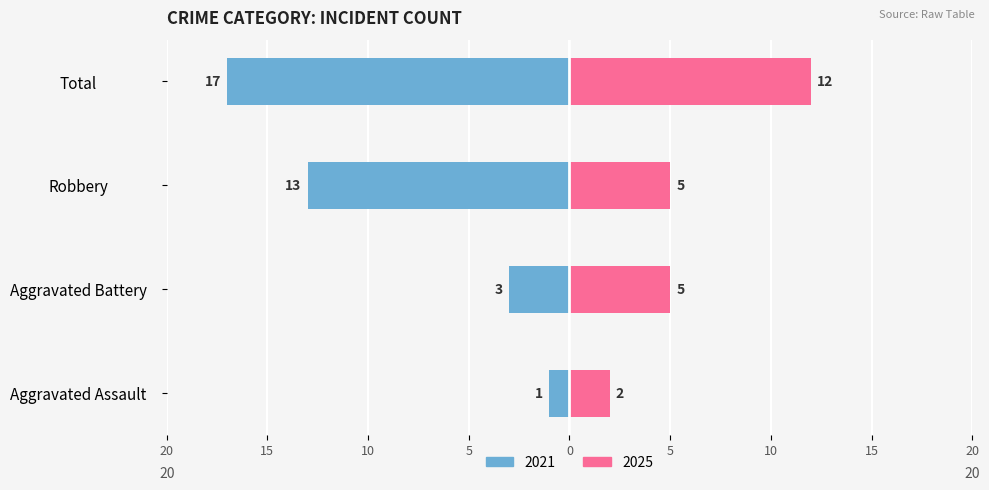

How many Right values are between 5 and 12?

3